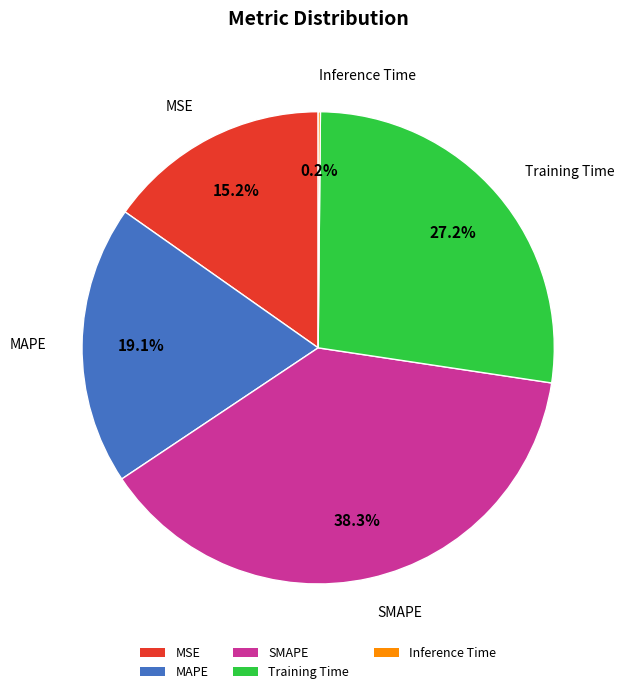

What is the total percentage of Training Time and SMAPE?

65.5%